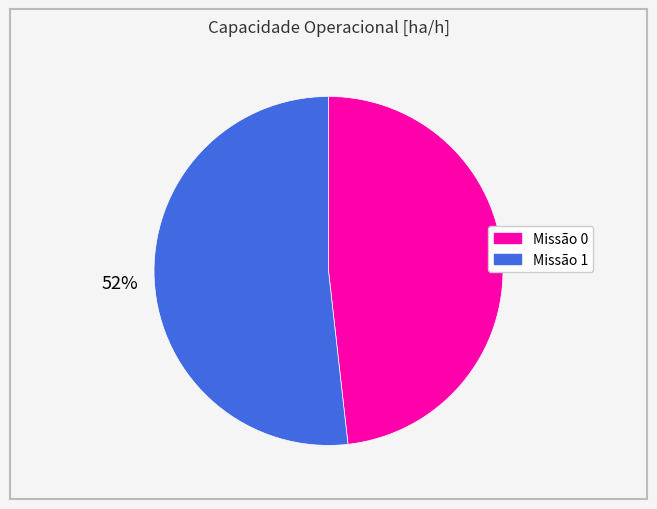

Is it true that Missão 0 is 48% of the pie?

True